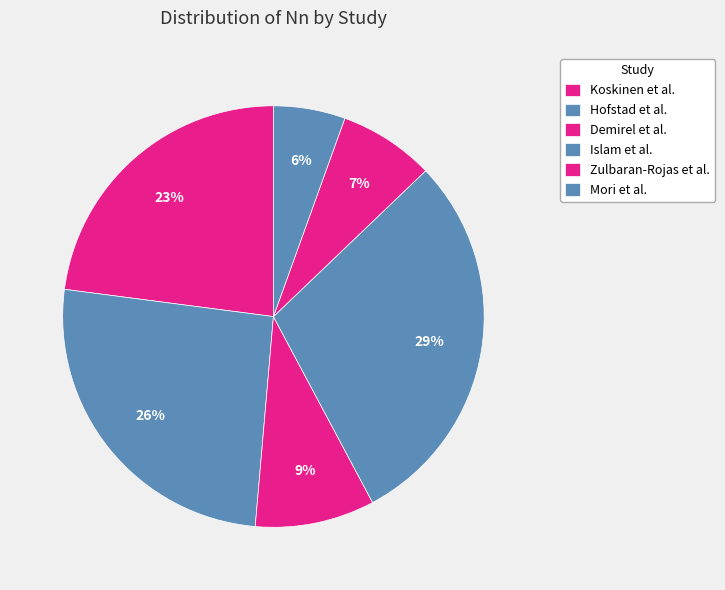

What is the change in value from Koskinen et al. to Zulbaran-Rojas et al.?

-17